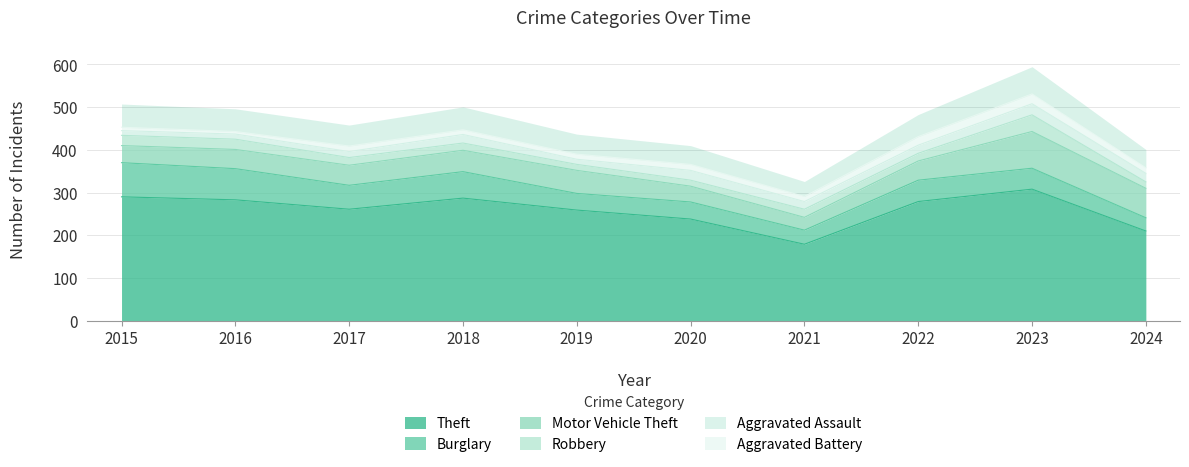

Is it true that Theft equals 259 at 2019?

True